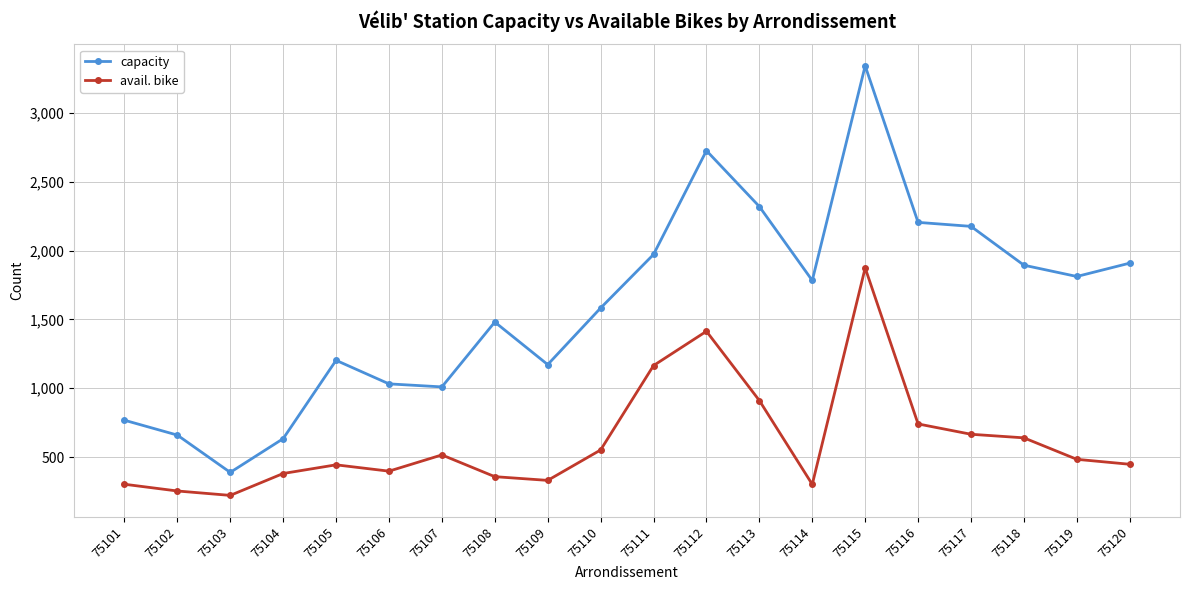

What is the spread (max minus min) of values at 75116?

1464